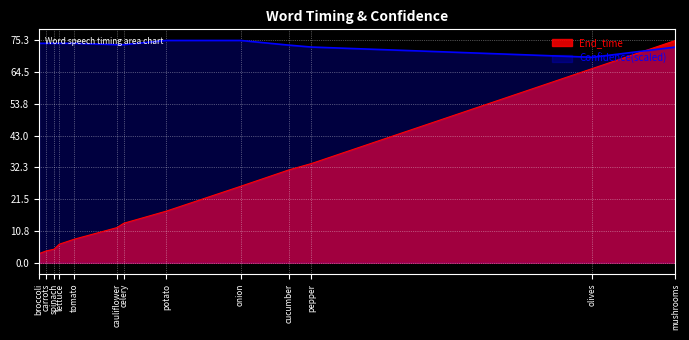

Rank the series by their average value, from lowest to highest.

End_time, Confidence(scaled)